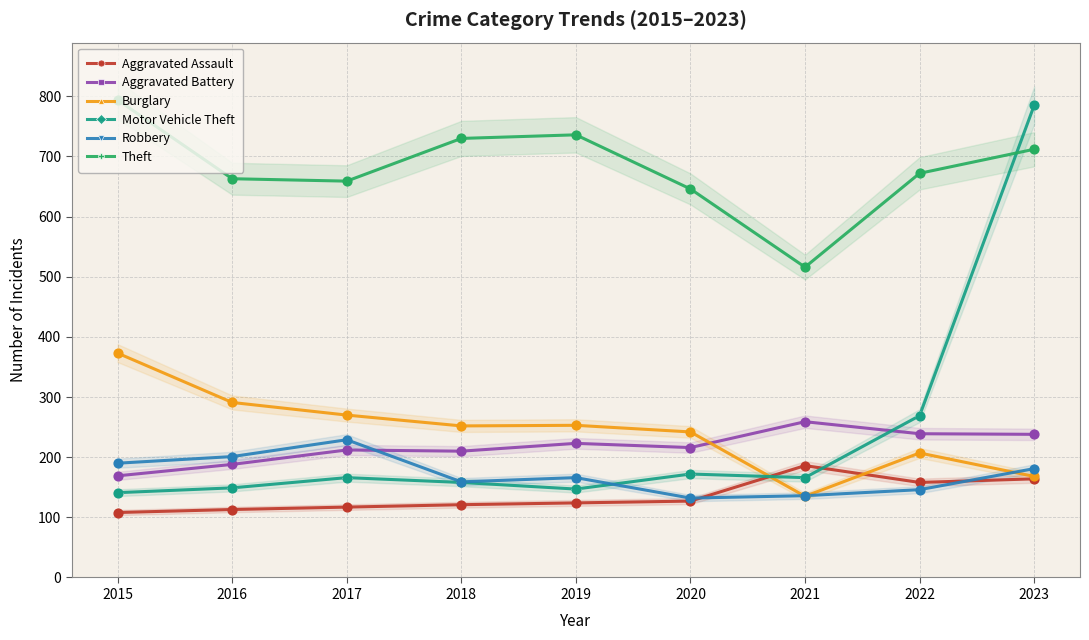

Which series has the largest total across all categories?

Theft